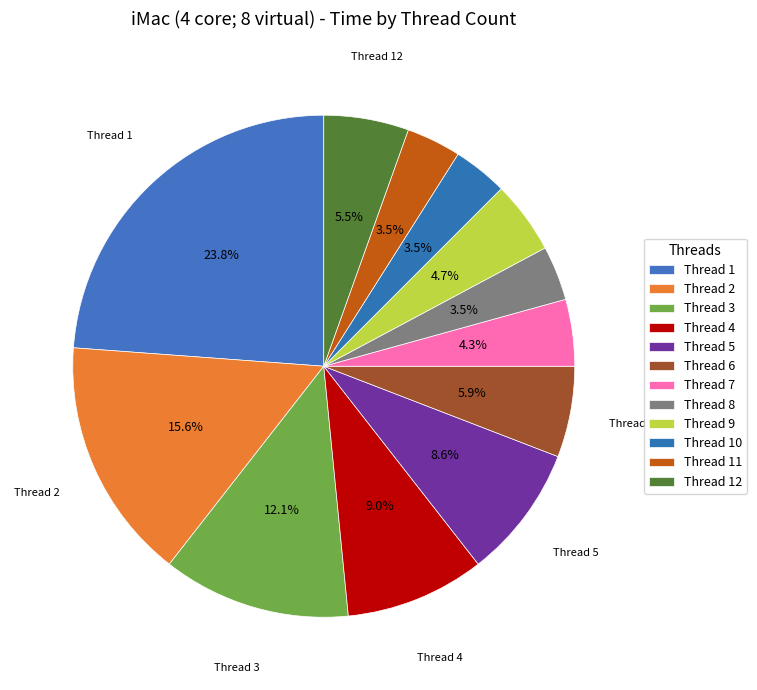

How many slices are in this pie chart?

12